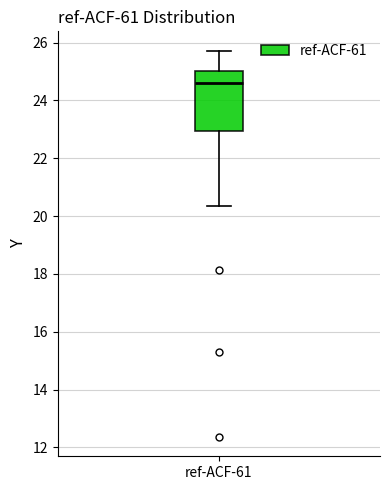

Transcribe this box plot: give where the median line is, the range the box spans, and where the two whiskers end, as read against the y-axis. The values are not printed on the chart, so give them approximately, as read against the axis.

median 24.6, box 23.0 to 25.0, whiskers 20.4 to 25.8